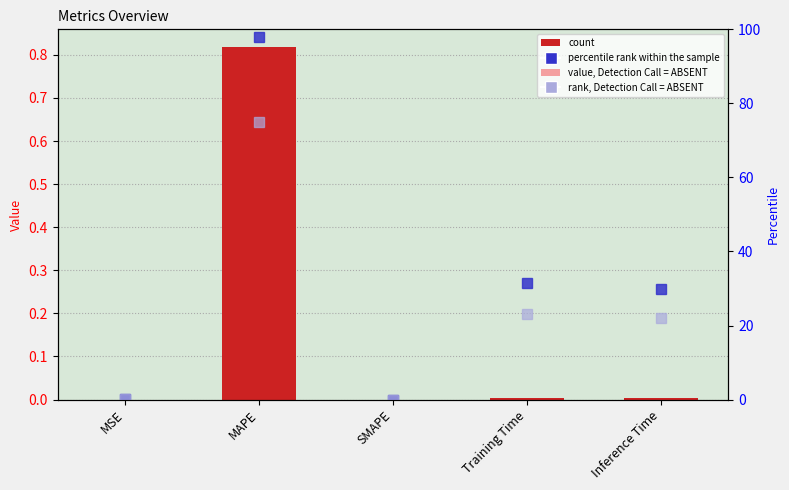

How many positive values are there?

4